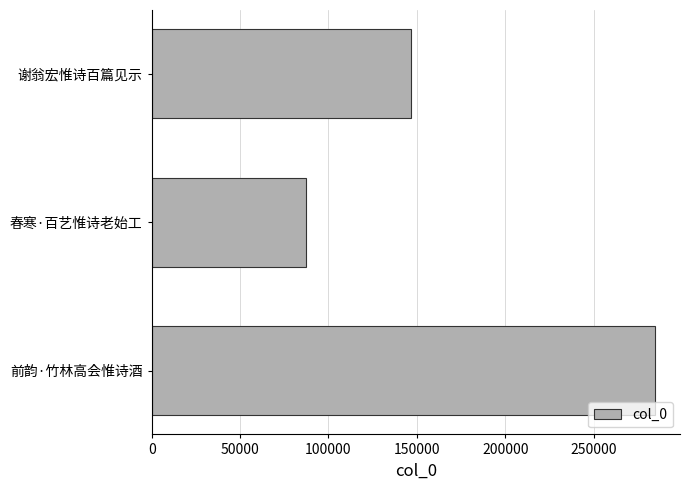

Reading bottom to top, extract all data points from this chart.

前韵·竹林高会惟诗酒=284655	春寒·百艺惟诗老始工=87072	谢翁宏惟诗百篇见示=146632